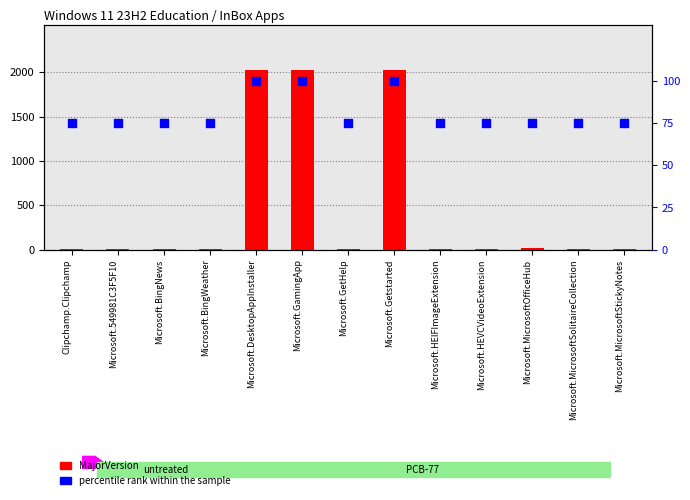

Which series has the largest total across all categories?

MajorVersion